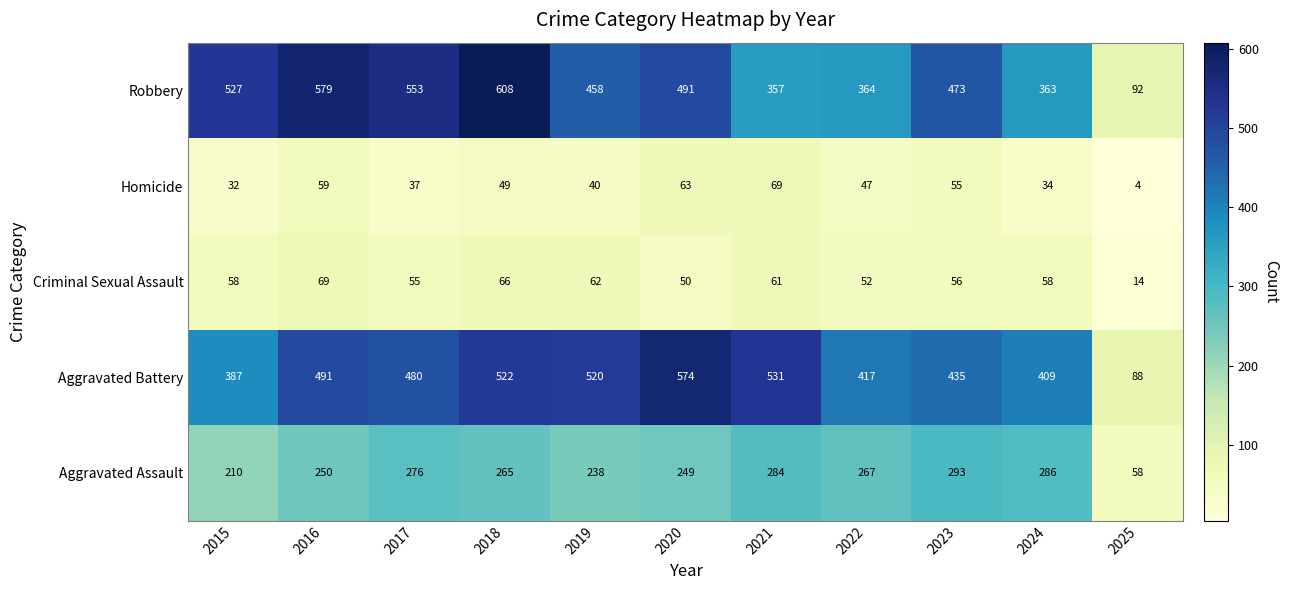

How many series are shown in this chart?

5